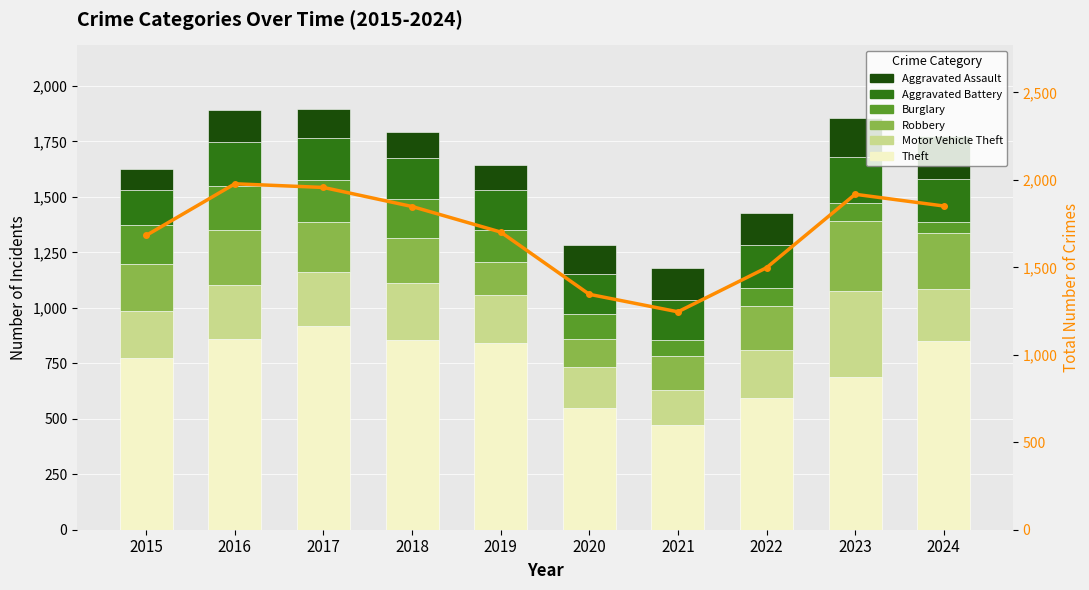

What are all the series names shown in the legend?

Theft, Motor Vehicle Theft, Robbery, Burglary, Aggravated Battery, Aggravated Assault